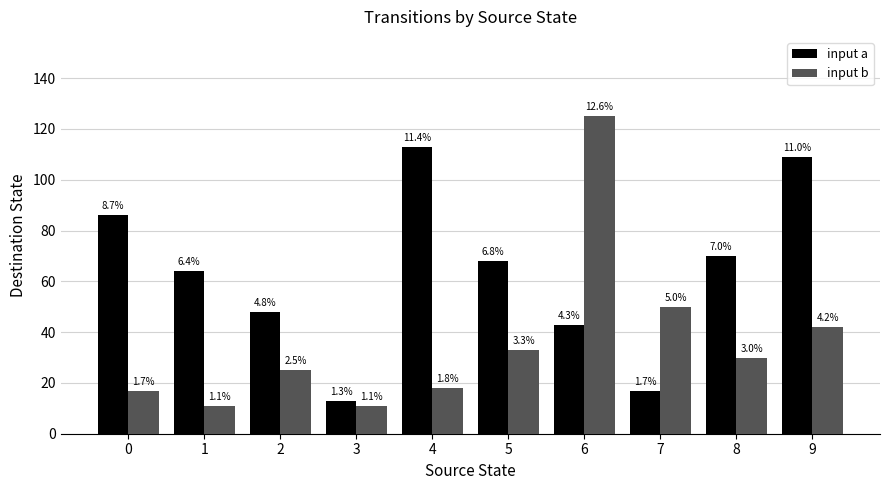

Which label corresponds to the smallest value in the chart?

1